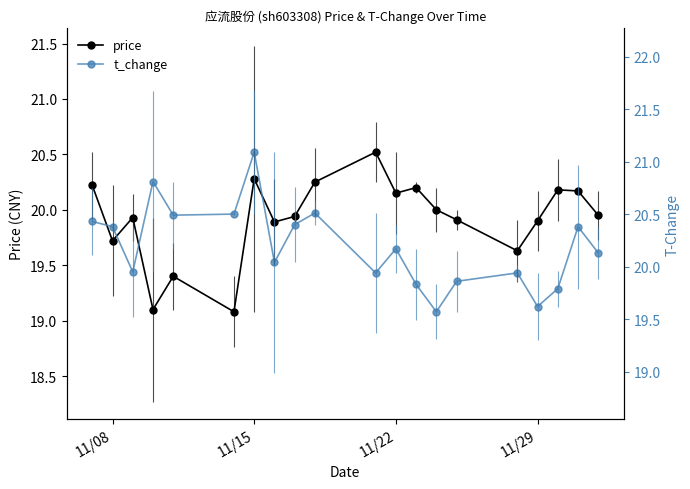

What is the minimum value for price?

19.1